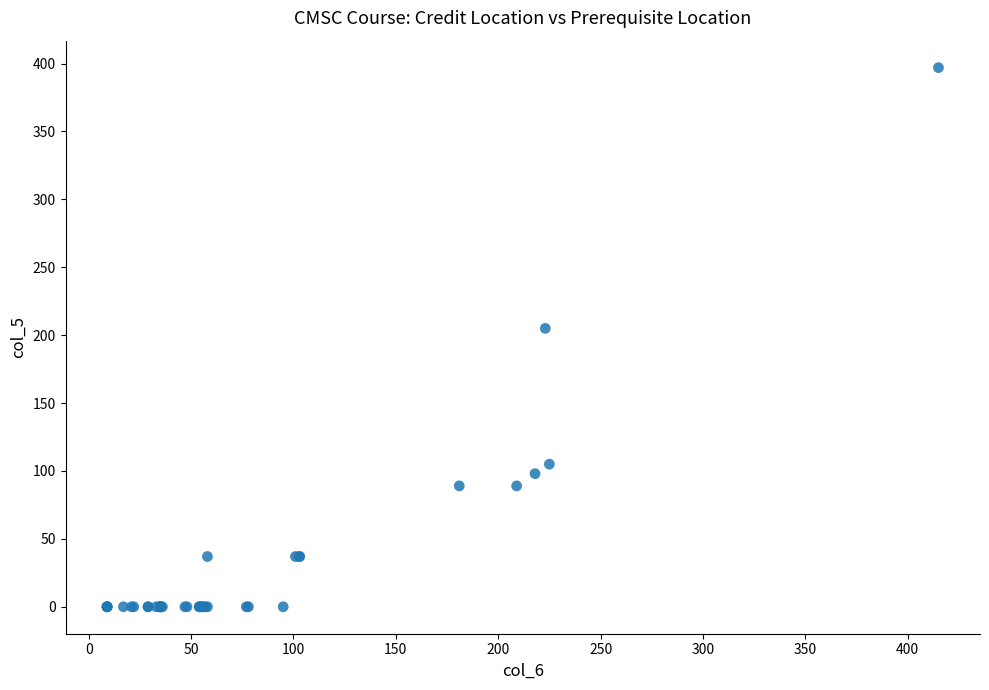

What Y value in the scatter plot is closest to 198?

205